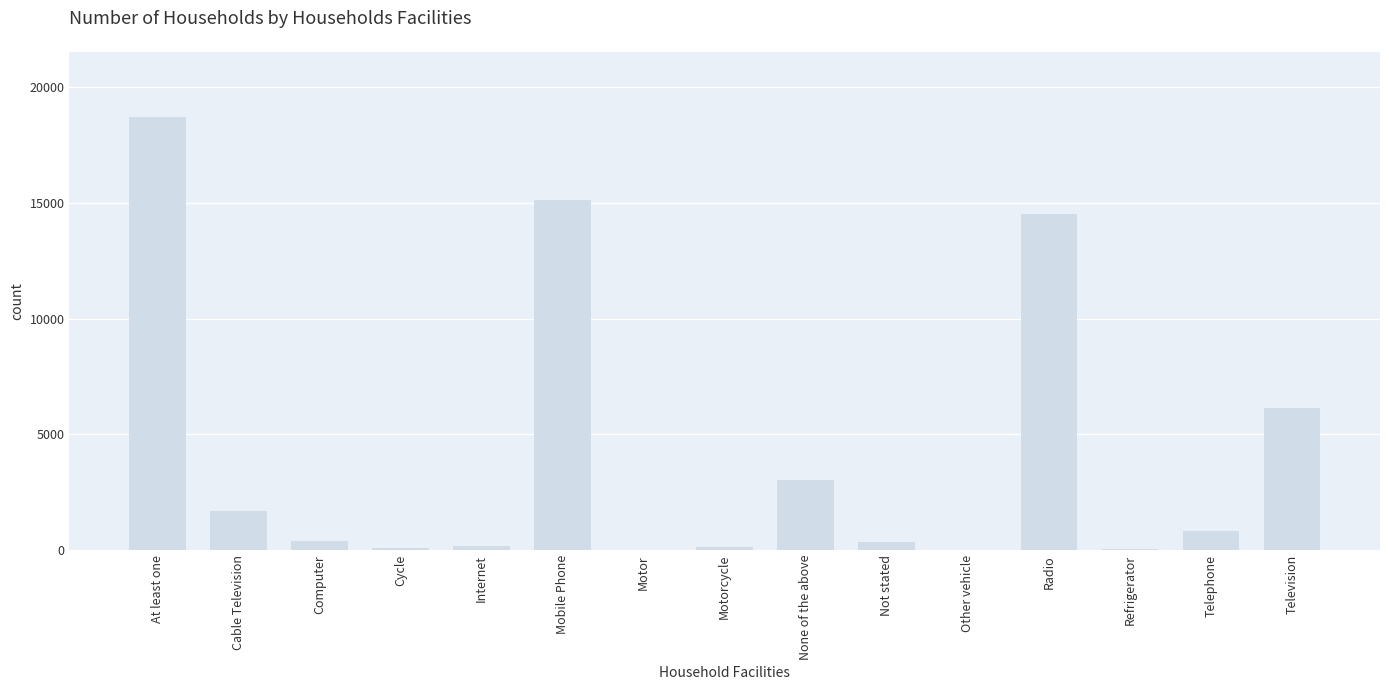

What is the sum of all values?

61216